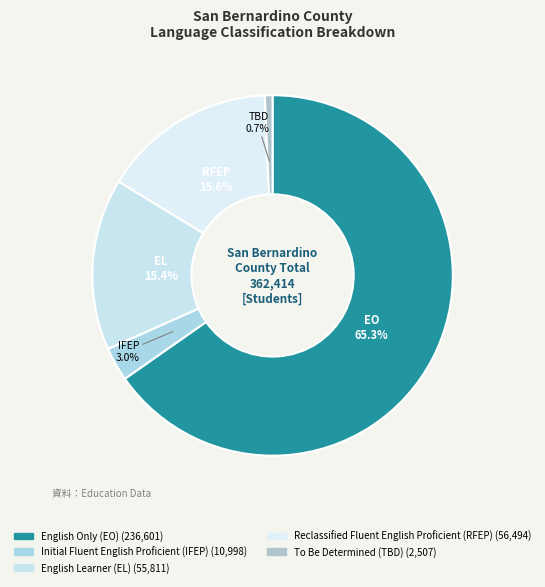

True or false: To Be Determined (TBD) accounts for 11% of the total.

False